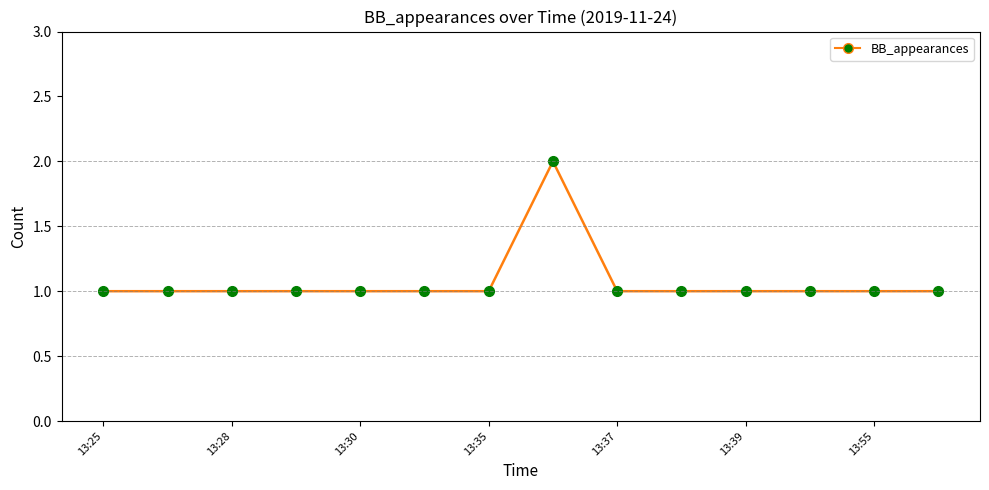

What is the sum of all values?

15